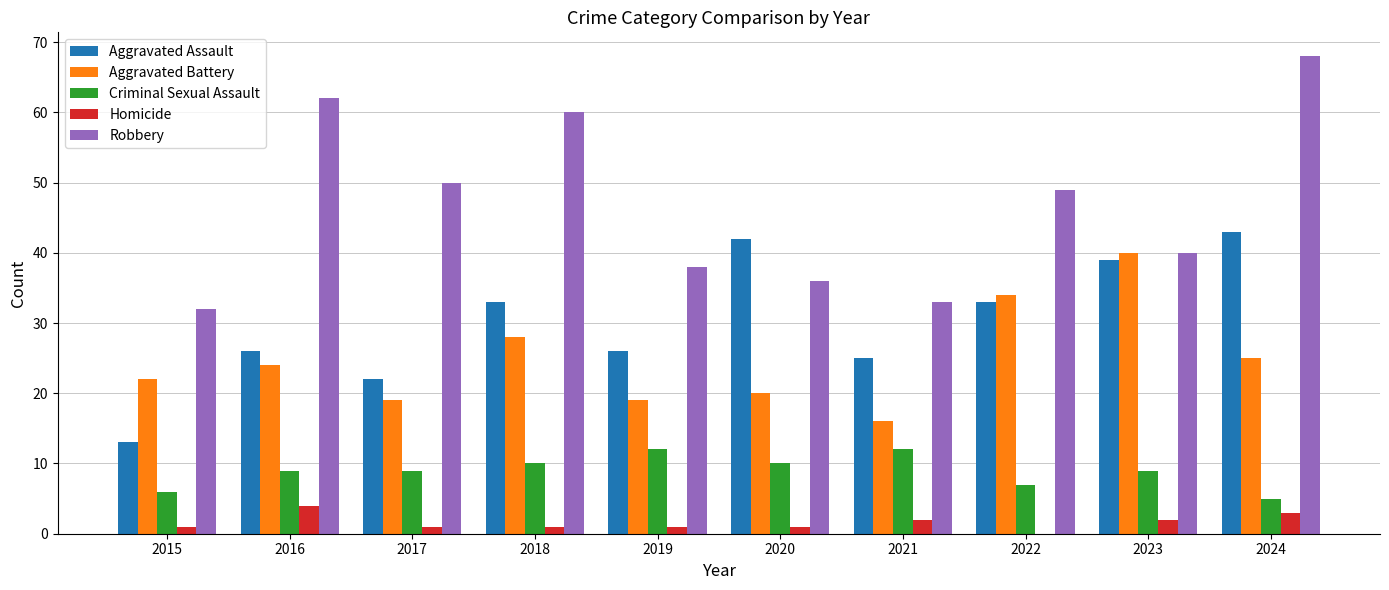

Between 2020 and 2023, which series saw the biggest shift?

Aggravated Battery